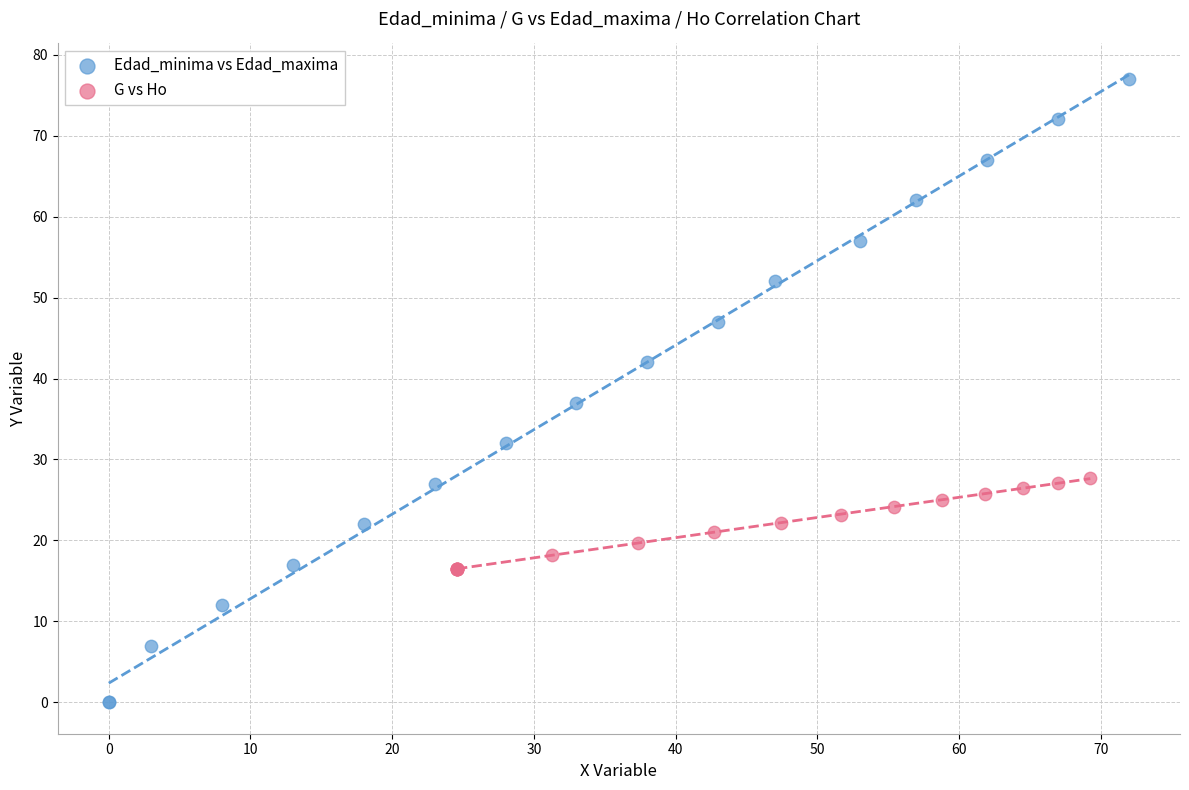

What are all the series names shown in the legend?

Edad_minima vs Edad_maxima, G vs Ho